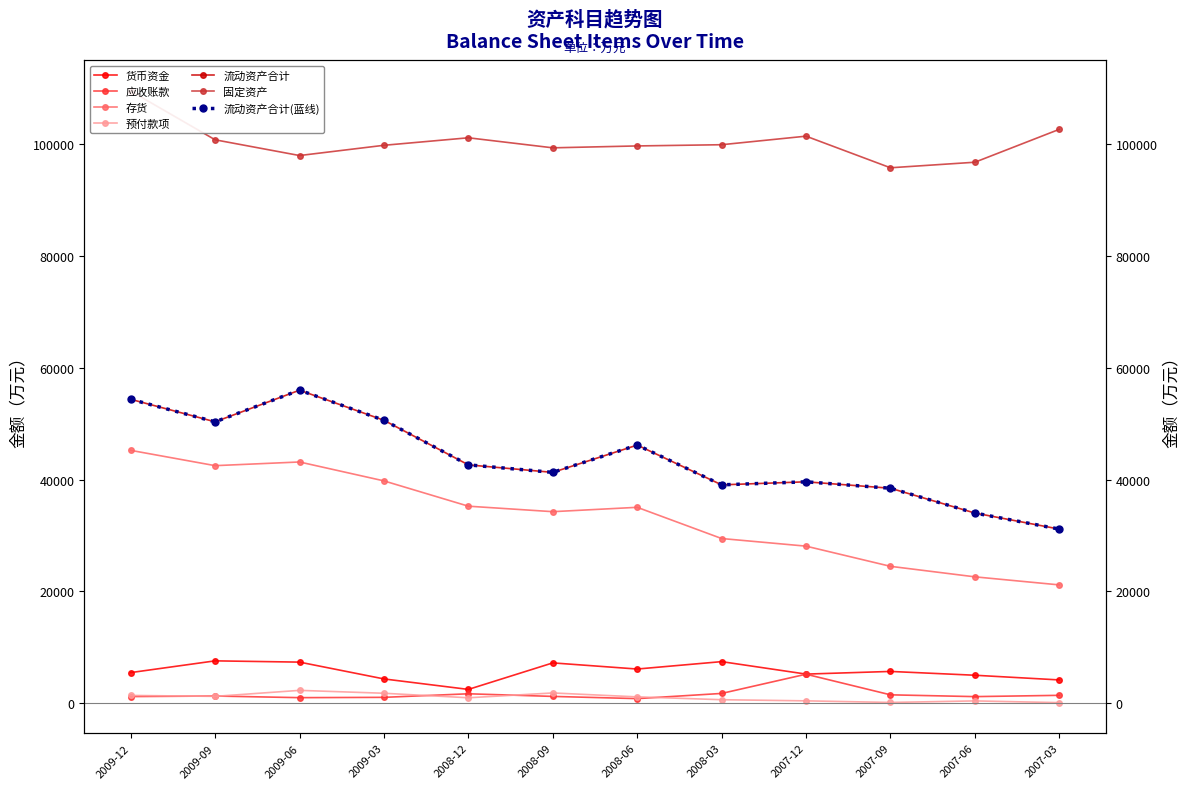

Reading left to right, extract all data points from this chart.

货币资金: 5492	7591	7365	4358	2484	7227	6128	7452	5222	5699	5017	4180
应收账款: 1204	1301	1009	1065	1702	1232	837	1764	5202	1515	1195	1426
存货: 45236	42499	43157	39775	35250	34269	35049	29468	28104	24495	22615	21175
预付款项: 1406	1242	2313	1797	988	1851	1149	642	438	153	427	119
流动资产合计: 54363	50337	55996	50611	42640	41298	46177	39066	39611	38461	34027	31152
固定资产: 109492	100773	97959	99791	101133	99338	99676	99893	101422	95770	96762	102645